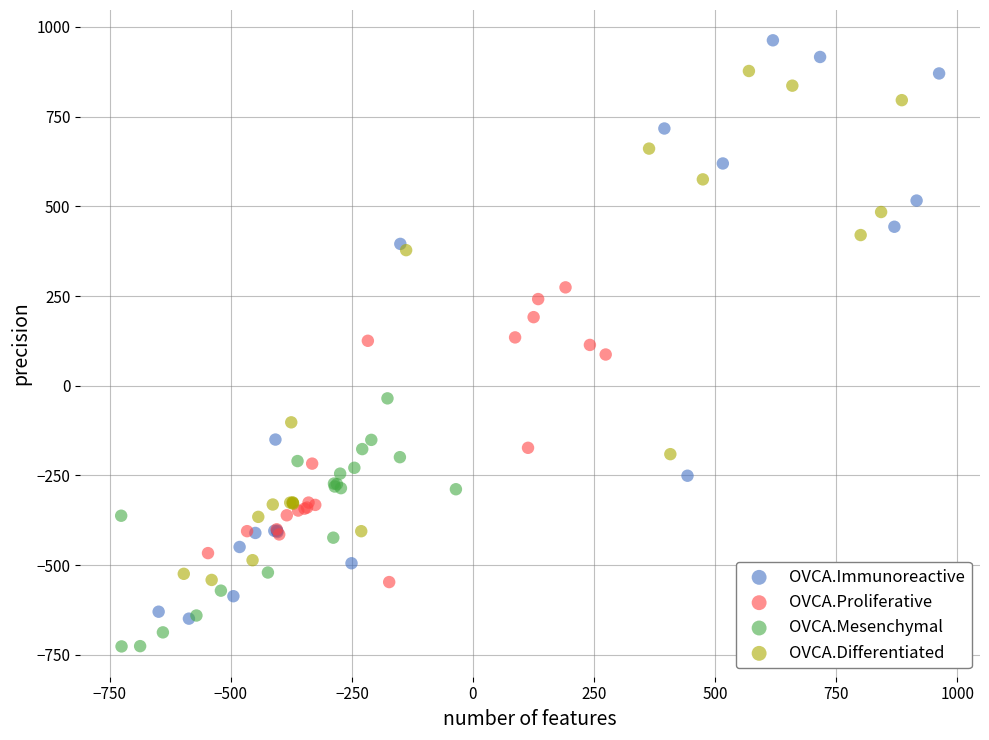

Which series has the widest spread of Y values?

OVCA.Immunoreactive